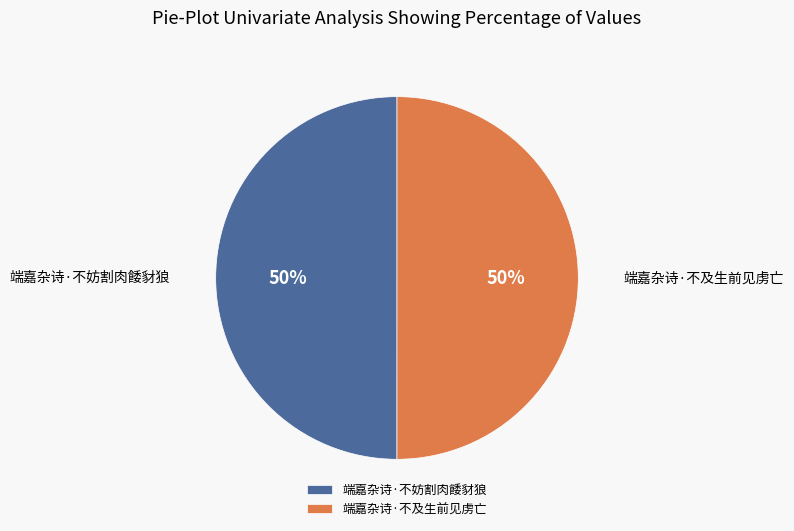

What percentage is the 端嘉杂诗·不妨割肉餧豺狼 slice, to the nearest percent?

50%